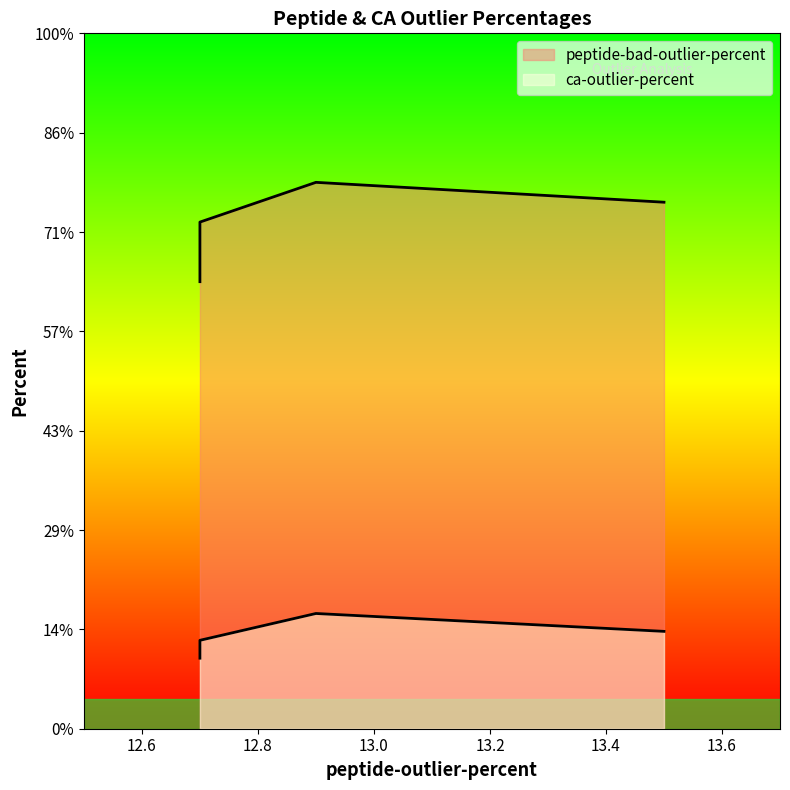

True or false: peptide-bad-outlier-percent and ca-outlier-percent intersect in this chart.

False